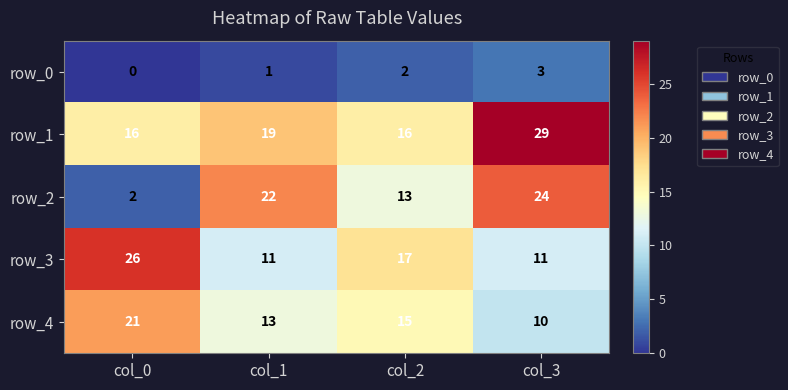

Between col_1 and col_2, which series saw the biggest shift?

row_2